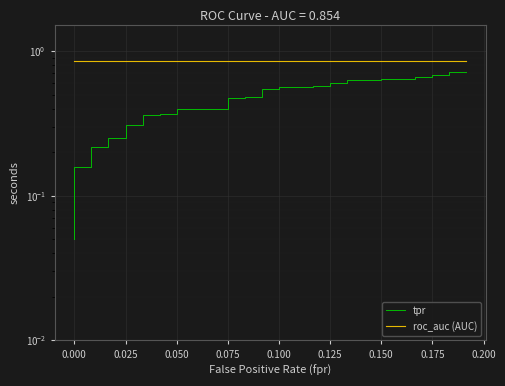

The value of roc_auc (AUC) at 13 is 1.2. True or false?

False